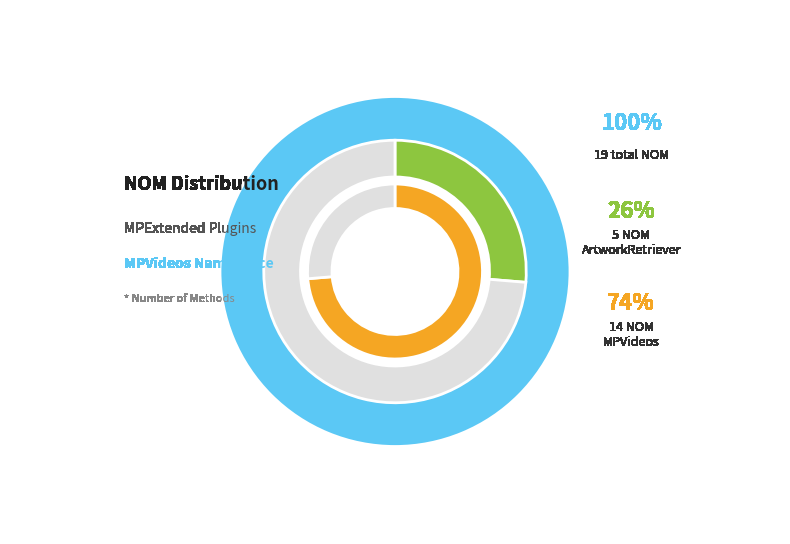

The ArtworkRetriever slice represents 16% of the pie. True or false?

False